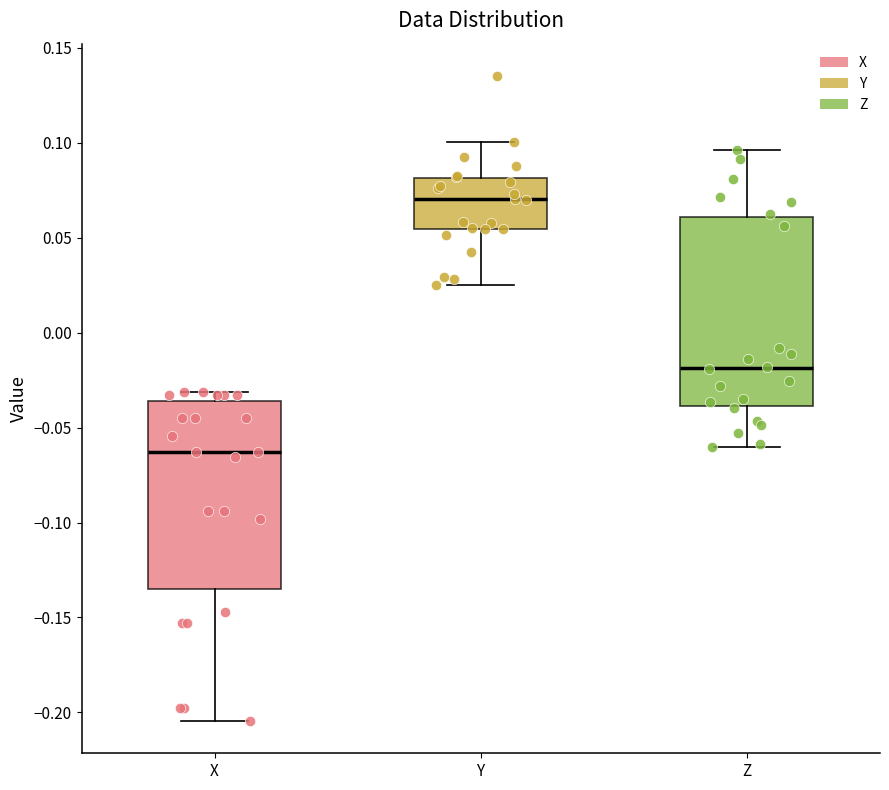

Reading left to right, transcribe this box plot: for each box, give where its median line is, the range the box spans, and where its two whiskers end, as read against the y-axis. The values are not printed on the chart, so give them approximately, as read against the axis.

X: median -0.065, box -0.135 to -0.035, whiskers -0.205 to -0.030
Y: median 0.070, box 0.055 to 0.080, whiskers 0.025 to 0.100
Z: median -0.020, box -0.040 to 0.060, whiskers -0.060 to 0.095